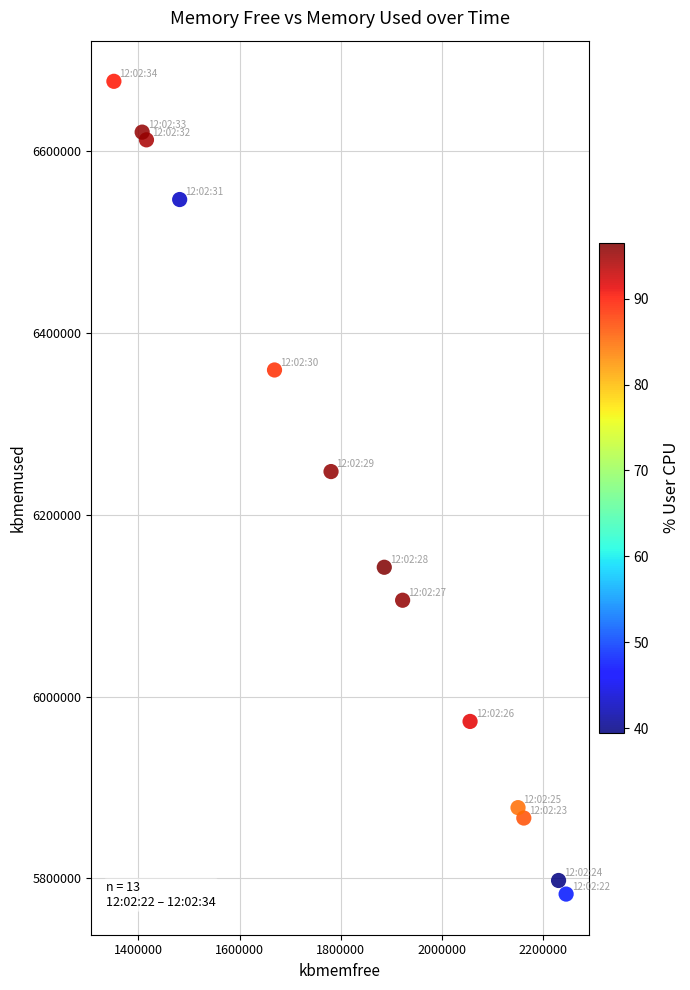

What Y value in the scatter plot is closest to 6229850?

6247600